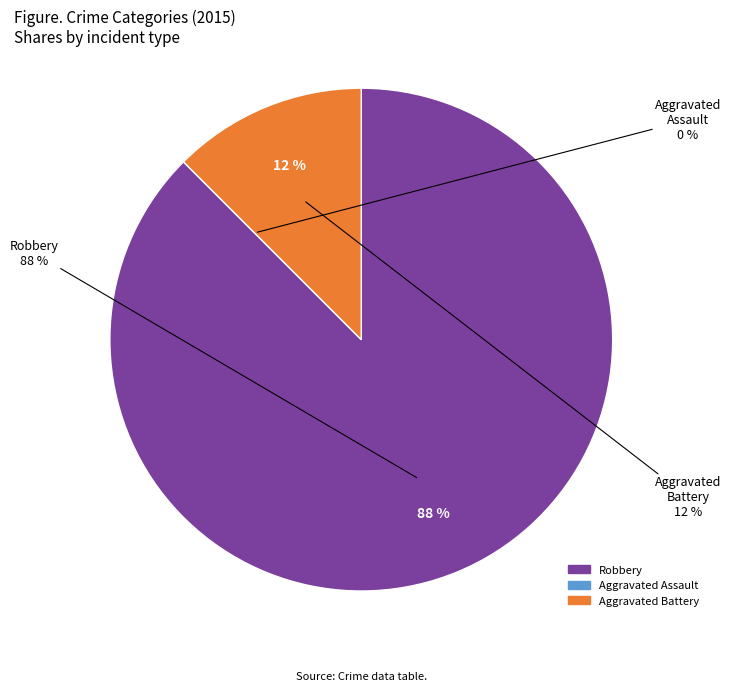

True or false: Robbery accounts for 51% of the total.

False